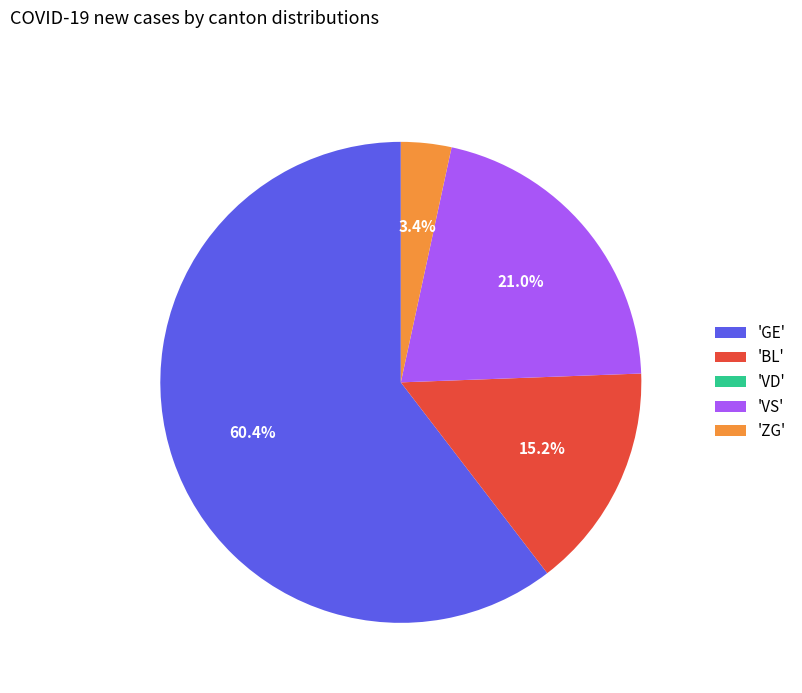

Which category has the biggest portion of the pie?

'GE'